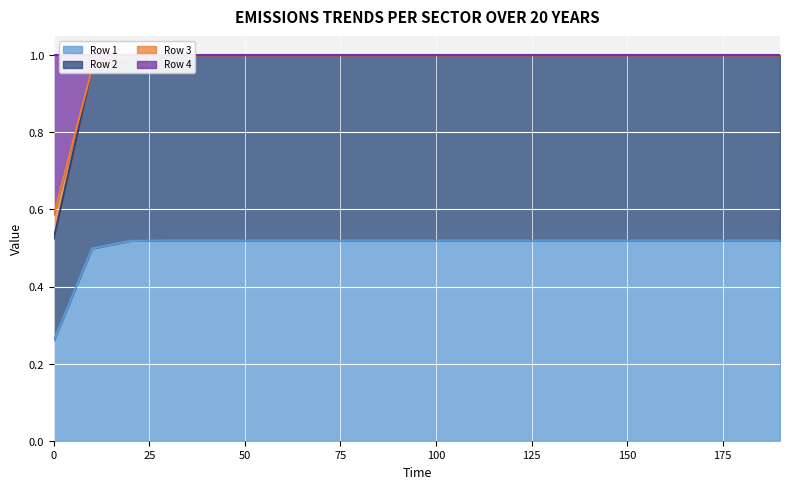

What is the greatest value displayed?

1.0